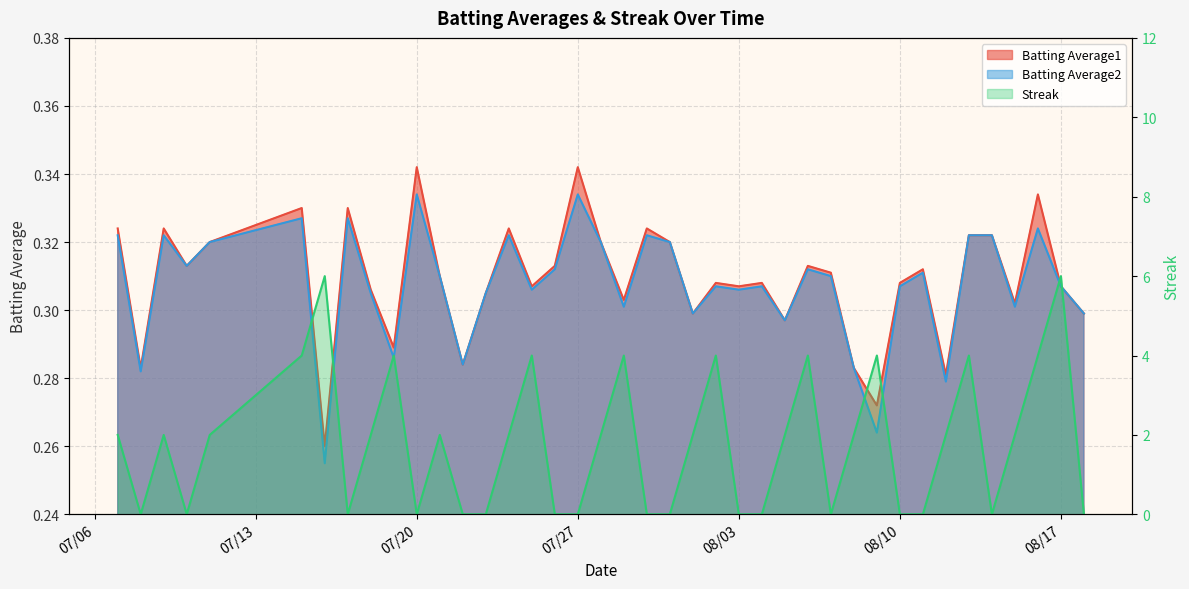

True or false: Streak and Batting Average1 cross at least once.

True